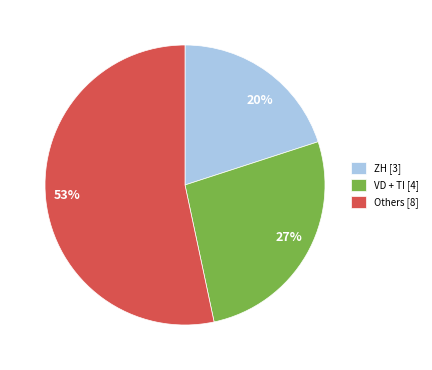

Is it true that 20% is 31% of the pie?

False